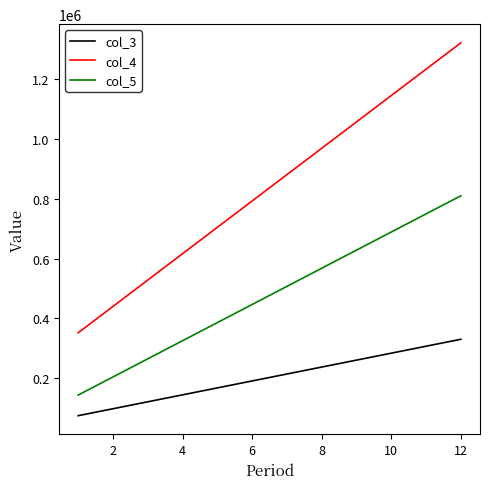

True or false: col_4 and col_3 cross at least once.

False